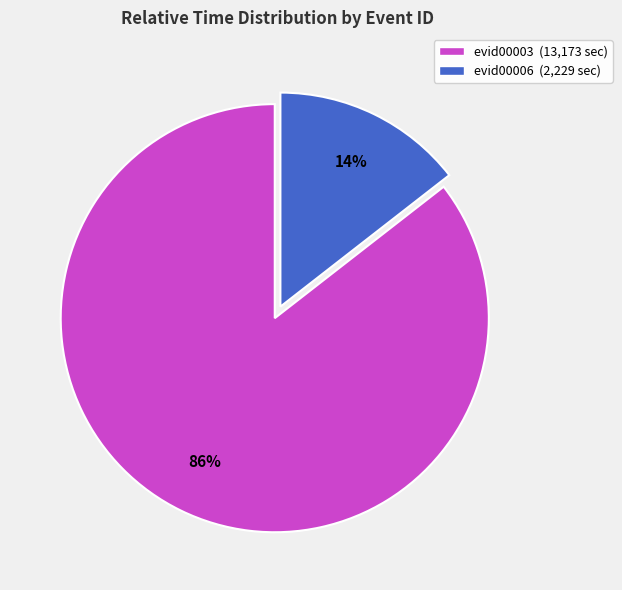

Is evid00006 (2,229 sec) the majority of the pie?

No